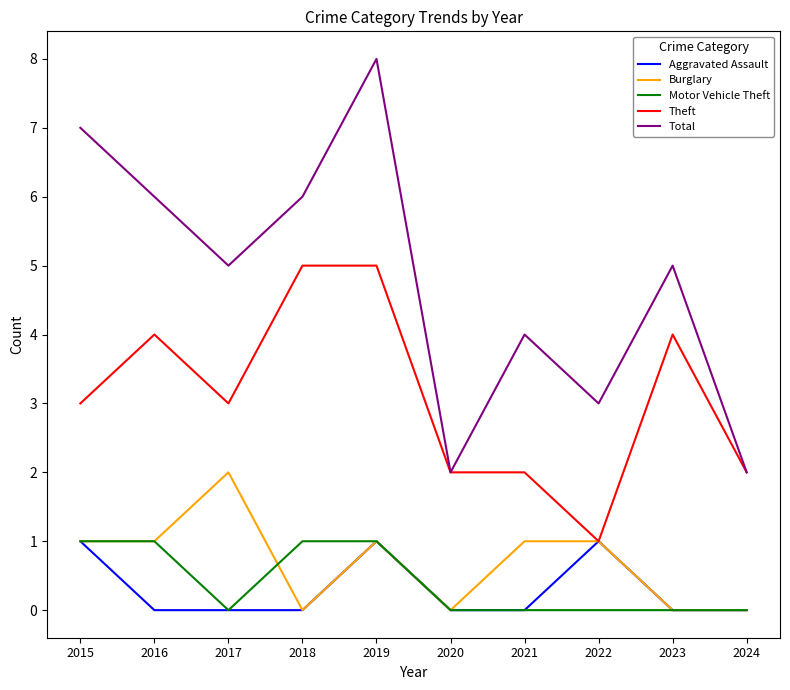

What is the maximum value for Total?

8